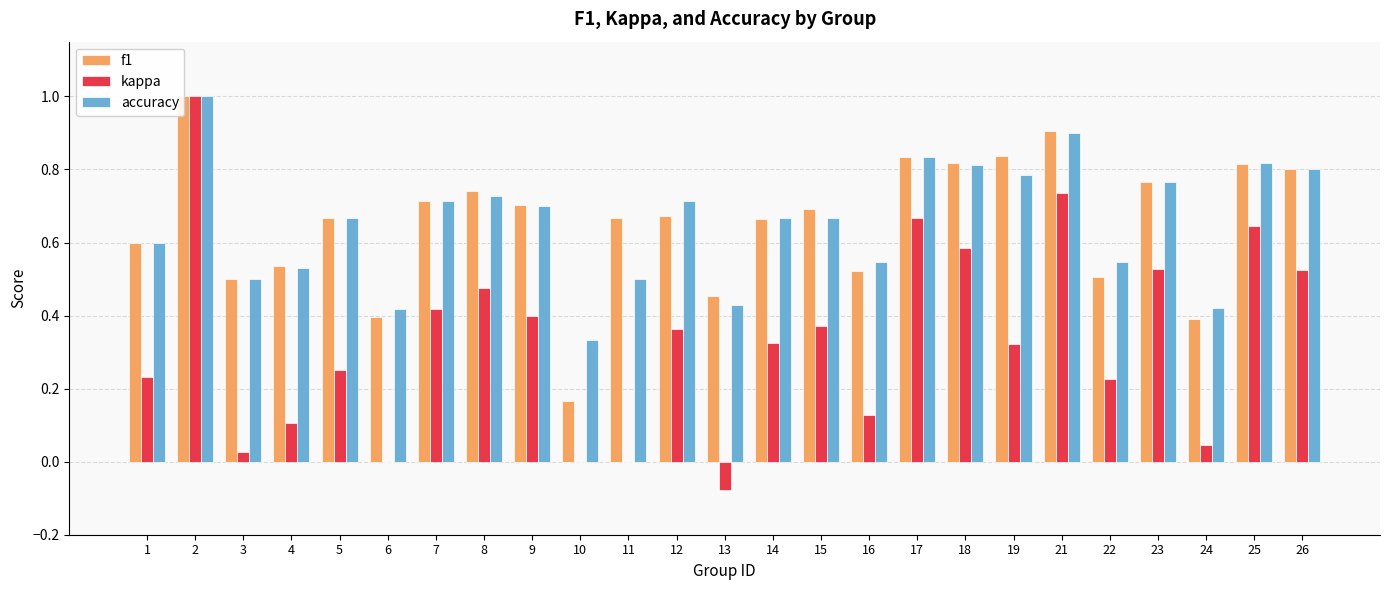

Reading left to right, extract all data points from this chart.

f1: 1=0.6	2=1.0	3=0.5	4=0.5	5=0.7	6=0.4	7=0.7	8=0.7	9=0.7	10=0.2	11=0.7	12=0.7	13=0.5	14=0.7	15=0.7	16=0.5	17=0.8	18=0.8	19=0.8	21=0.9	22=0.5	23=0.8	24=0.4	25=0.8	26=0.8
kappa: 1=0.2	2=1.0	3=0.0	4=0.1	5=0.2	6=0.0	7=0.4	8=0.5	9=0.4	10=0.0	11=0.0	12=0.4	13=-0.1	14=0.3	15=0.4	16=0.1	17=0.7	18=0.6	19=0.3	21=0.7	22=0.2	23=0.5	24=0.0	25=0.6	26=0.5
accuracy: 1=0.6	2=1.0	3=0.5	4=0.5	5=0.7	6=0.4	7=0.7	8=0.7	9=0.7	10=0.3	11=0.5	12=0.7	13=0.4	14=0.7	15=0.7	16=0.5	17=0.8	18=0.8	19=0.8	21=0.9	22=0.5	23=0.8	24=0.4	25=0.8	26=0.8